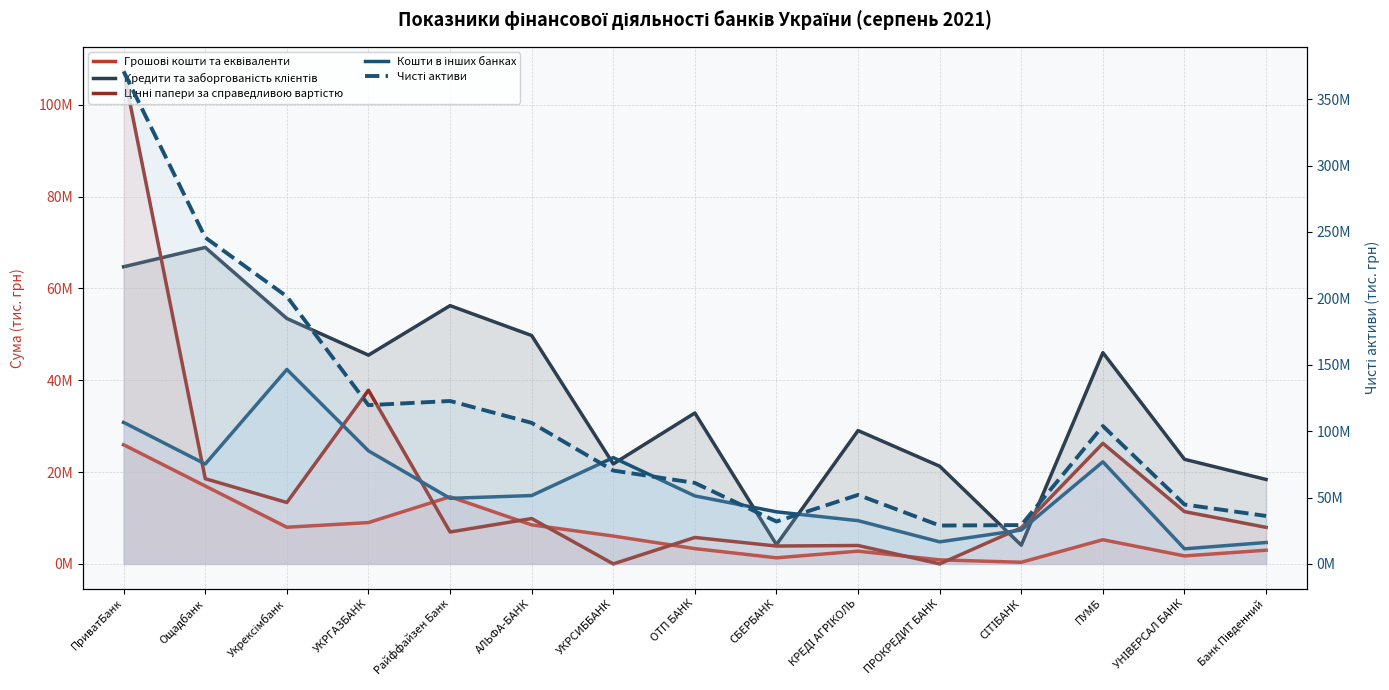

How many lines are shown in the chart?

5